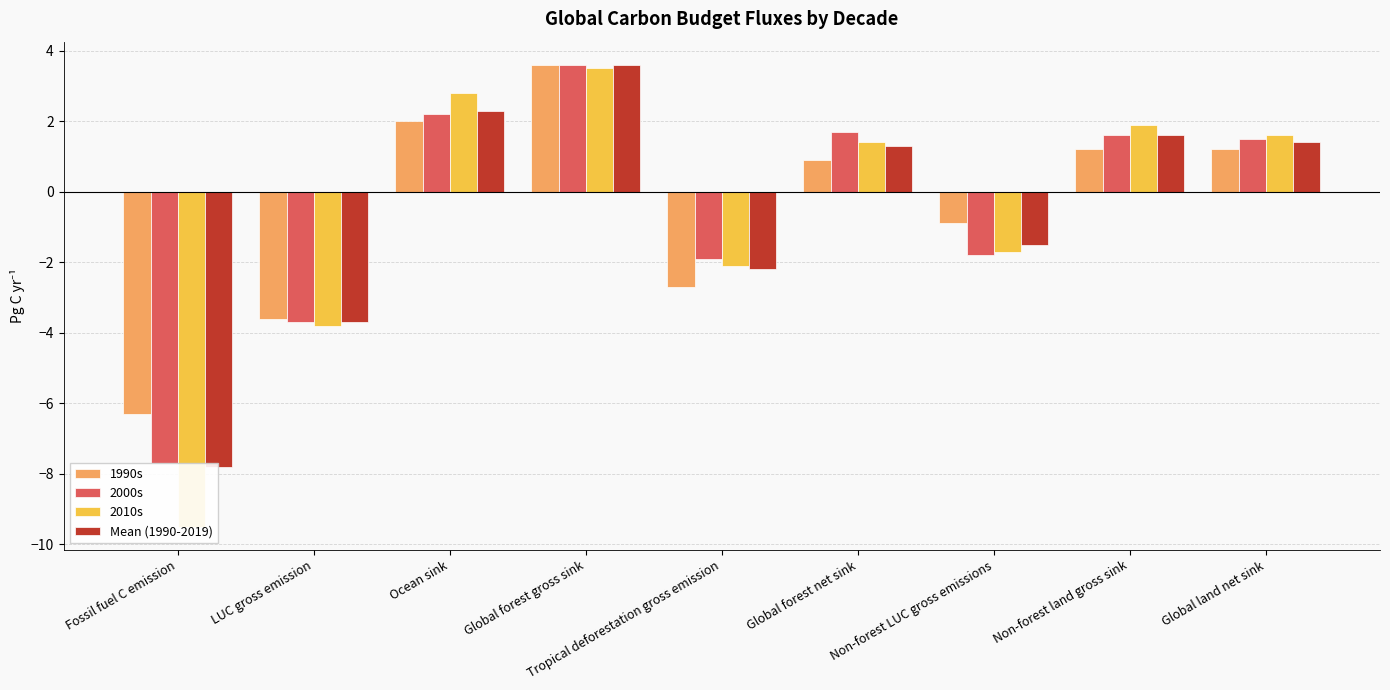

What is the minimum value for 2000s?

-7.7